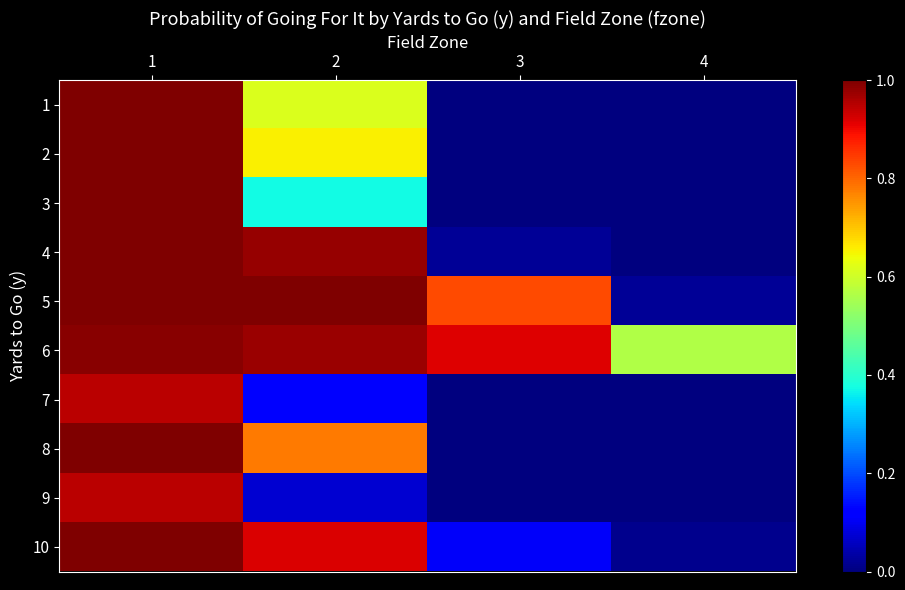

What is the difference between the highest and lowest values at 4?

0.6